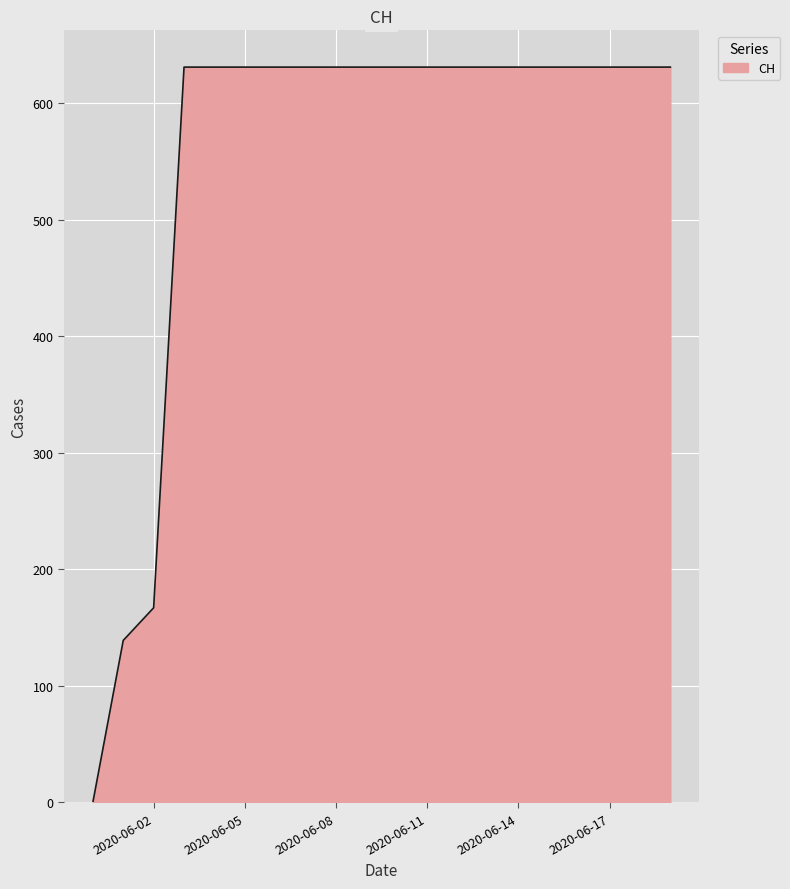

What is the difference between the maximum and minimum values?

631